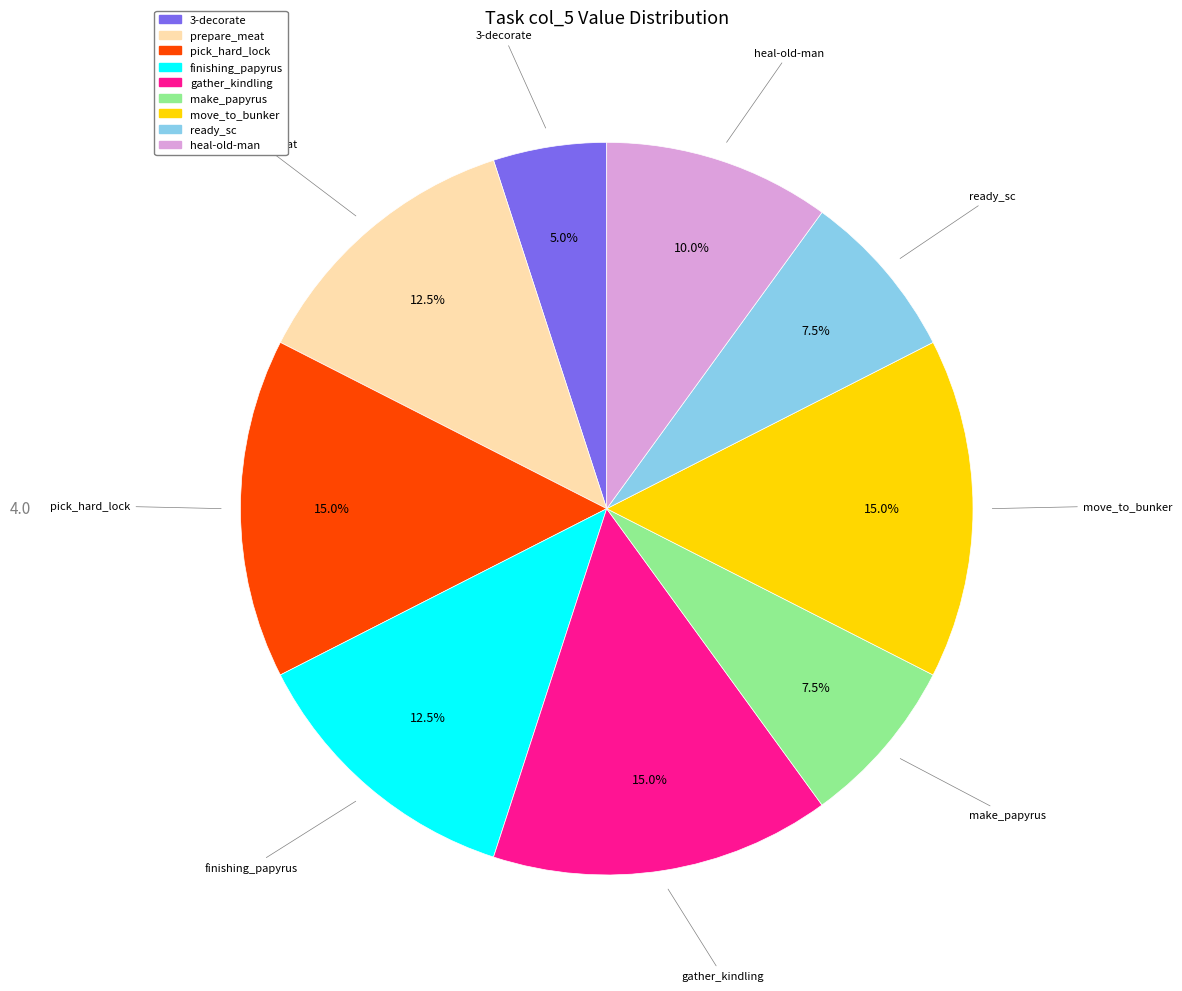

Does any single category account for the majority?

No